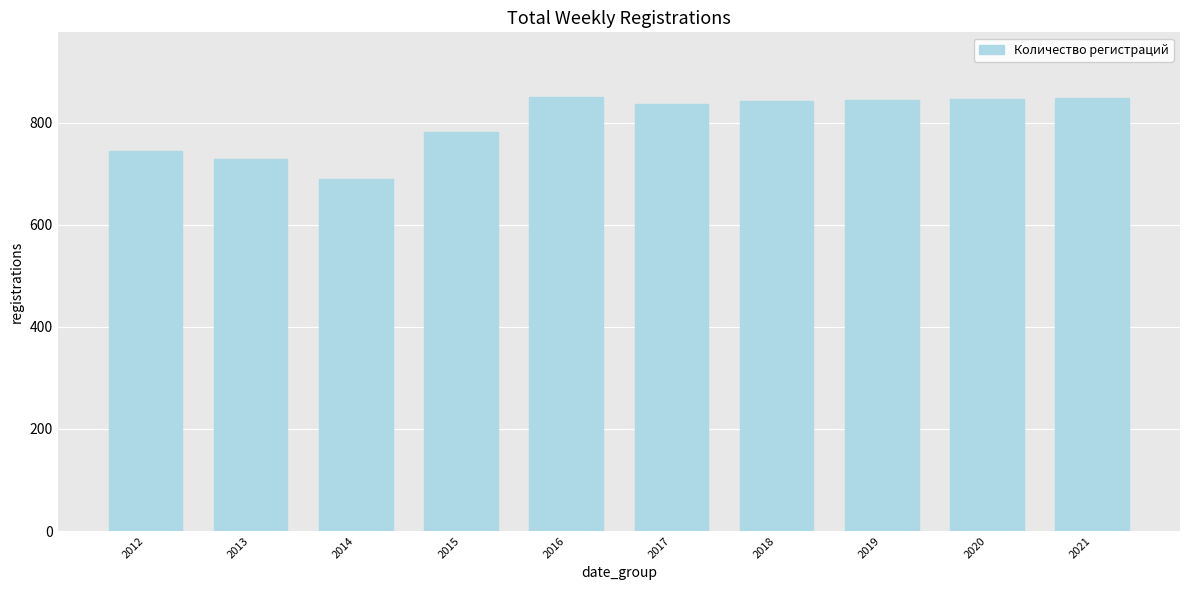

At which category does the chart reach its minimum across all series?

2014